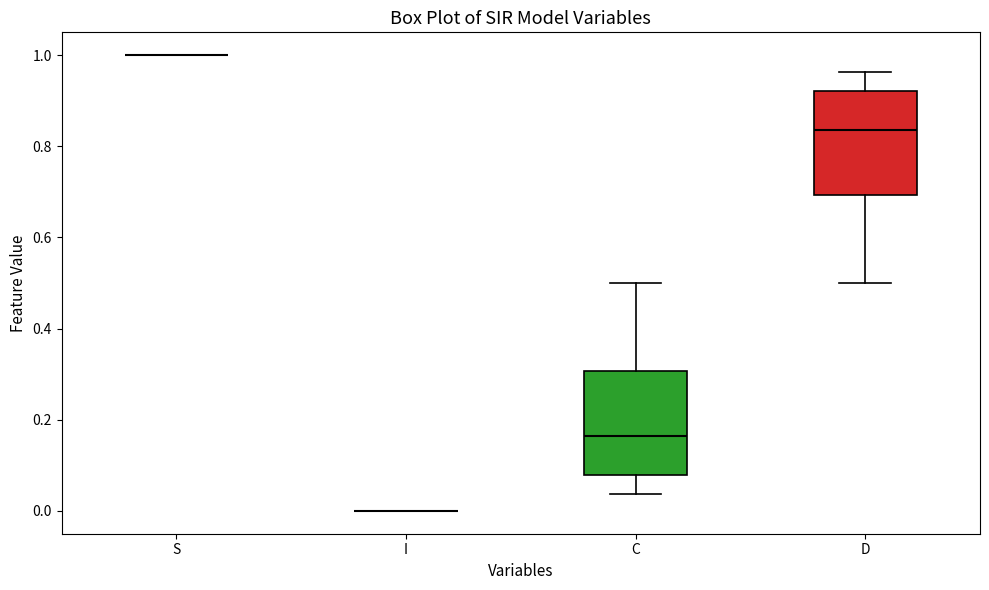

Reading left to right, transcribe this box plot: for each box, give where its median line is, the range the box spans, and where its two whiskers end, as read against the y-axis. The values are not printed on the chart, so give them approximately, as read against the axis.

S: box collapsed to a line at 1.00, whiskers 1.00 to 1.00
I: box collapsed to a line at 0.00, whiskers 0.00 to 0.00
C: median 0.16, box 0.08 to 0.30, whiskers 0.04 to 0.50
D: median 0.84, box 0.70 to 0.92, whiskers 0.50 to 0.96